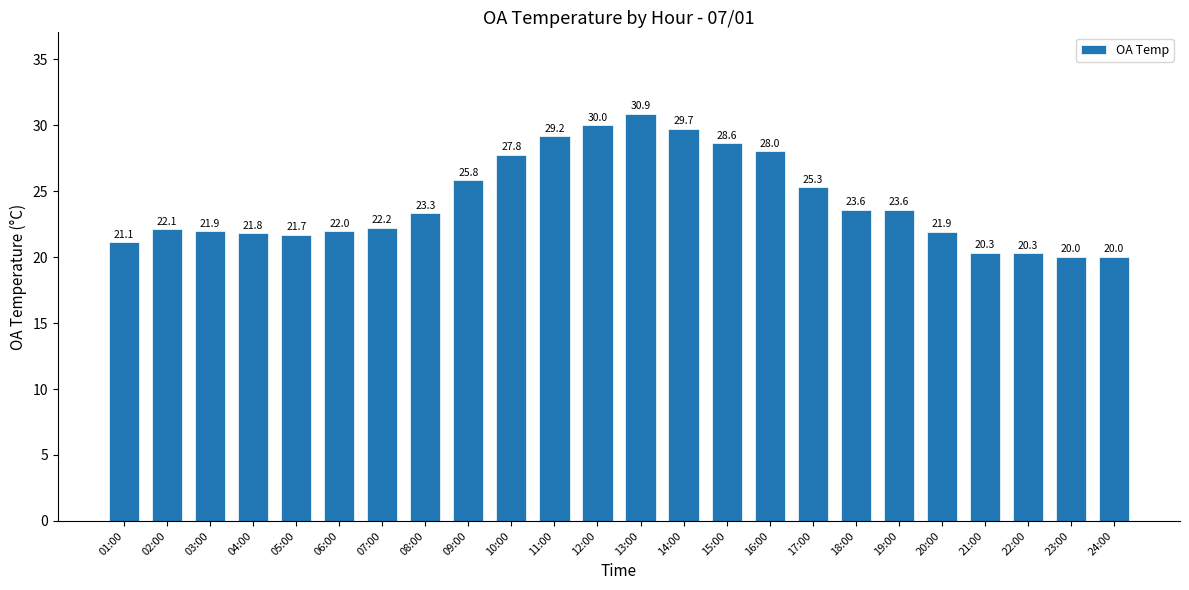

Reading left to right, what are all the values shown in this chart?

01:00=21.1	02:00=22.1	03:00=21.9	04:00=21.8	05:00=21.7	06:00=22.0	07:00=22.2	08:00=23.3	09:00=25.8	10:00=27.8	11:00=29.2	12:00=30.0	13:00=30.9	14:00=29.7	15:00=28.6	16:00=28.0	17:00=25.3	18:00=23.6	19:00=23.6	20:00=21.9	21:00=20.3	22:00=20.3	23:00=20.0	24:00=20.0